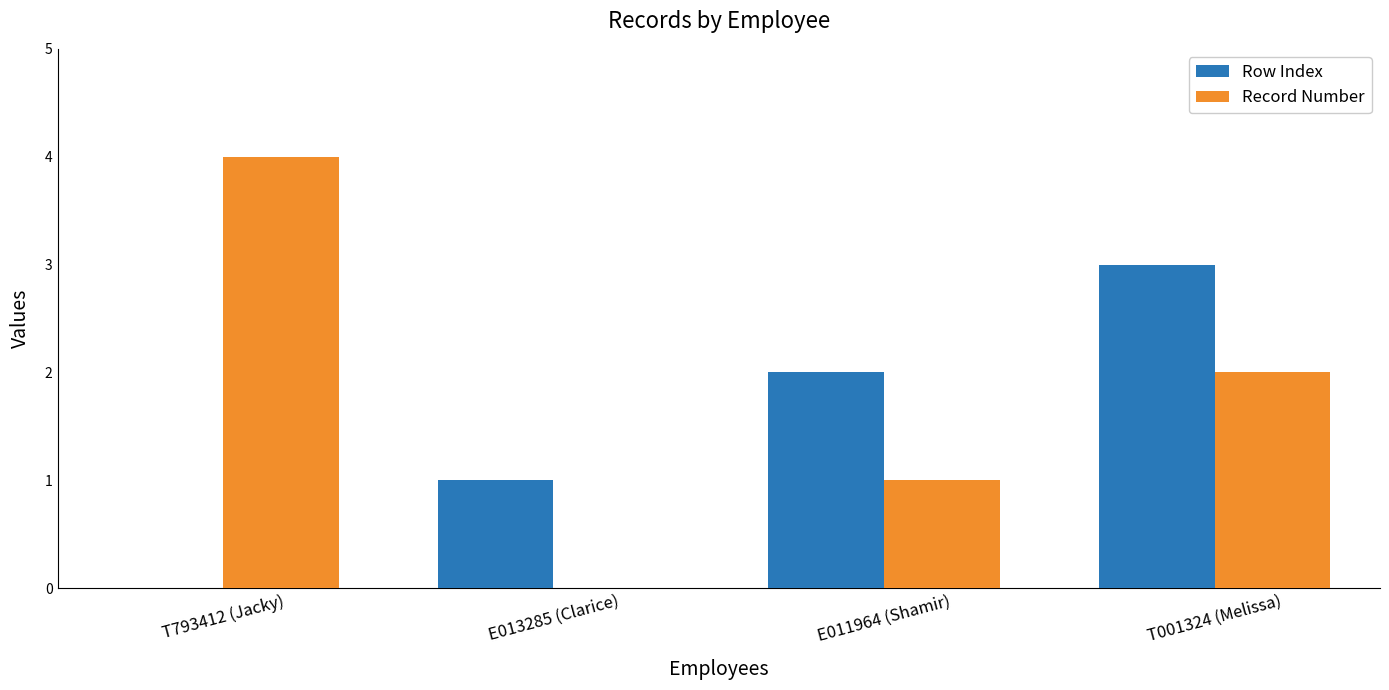

What is the maximum value shown in the chart?

4